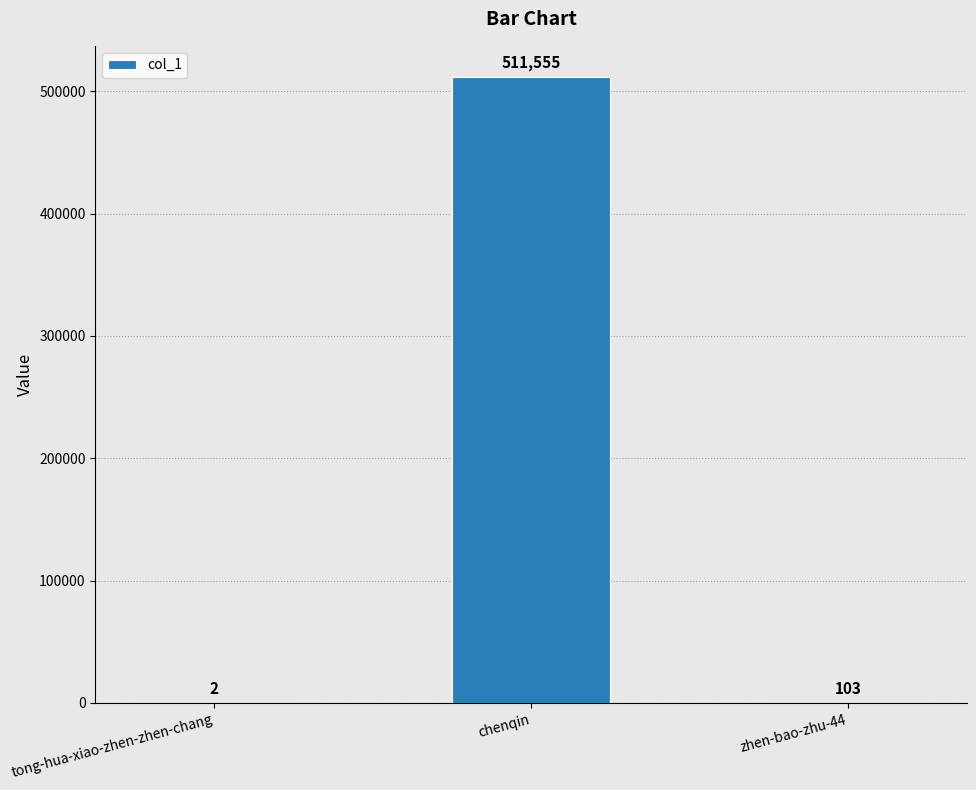

Is it true that the value at zhen-bao-zhu-44 is 103?

True